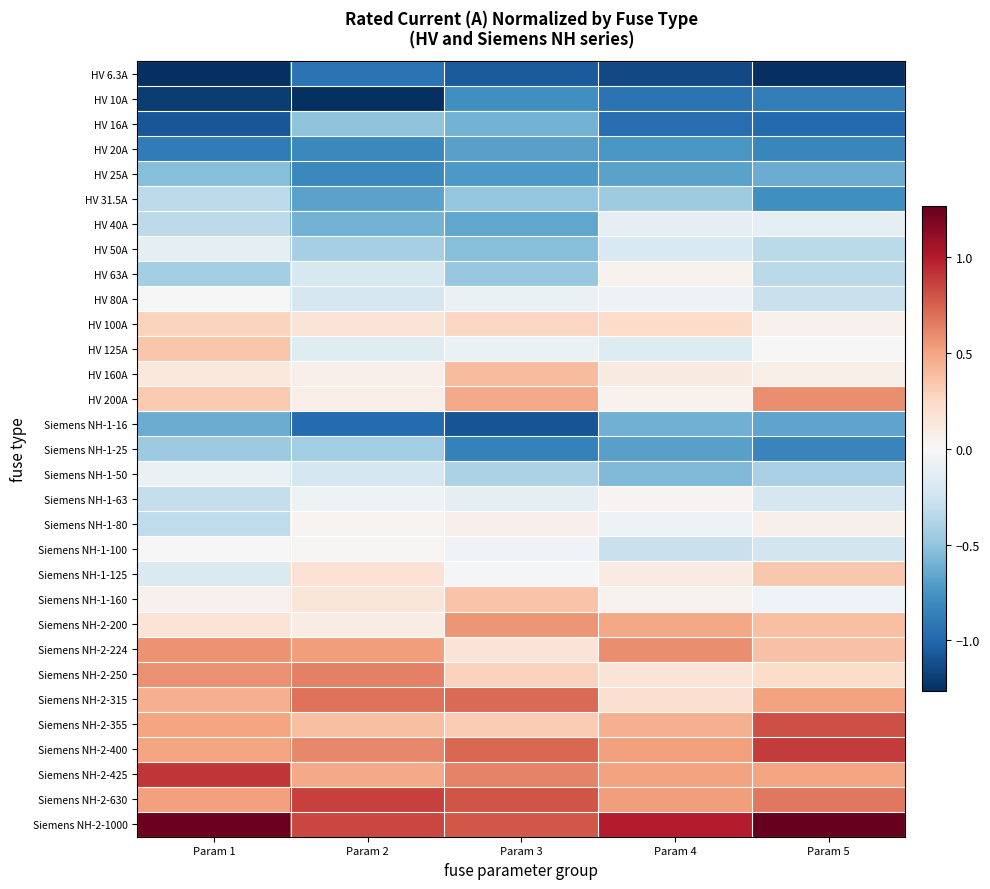

Reading left to right, extract all data points from this chart.

HV 6.3A: Param 1=-1.3	Param 2=-0.9	Param 3=-1.1	Param 4=-1.1	Param 5=-1.4
HV 10A: Param 1=-1.2	Param 2=-1.3	Param 3=-0.8	Param 4=-0.9	Param 5=-0.9
HV 16A: Param 1=-1.1	Param 2=-0.5	Param 3=-0.6	Param 4=-1.0	Param 5=-1.0
HV 20A: Param 1=-0.9	Param 2=-0.8	Param 3=-0.7	Param 4=-0.7	Param 5=-0.8
HV 25A: Param 1=-0.5	Param 2=-0.8	Param 3=-0.7	Param 4=-0.7	Param 5=-0.6
HV 31.5A: Param 1=-0.3	Param 2=-0.7	Param 3=-0.5	Param 4=-0.4	Param 5=-0.8
HV 40A: Param 1=-0.3	Param 2=-0.6	Param 3=-0.7	Param 4=-0.1	Param 5=-0.1
HV 50A: Param 1=-0.1	Param 2=-0.4	Param 3=-0.5	Param 4=-0.2	Param 5=-0.3
HV 63A: Param 1=-0.4	Param 2=-0.2	Param 3=-0.5	Param 4=0.0	Param 5=-0.3
HV 80A: Param 1=0.0	Param 2=-0.2	Param 3=-0.1	Param 4=-0.1	Param 5=-0.3
HV 100A: Param 1=0.3	Param 2=0.2	Param 3=0.3	Param 4=0.2	Param 5=0.1
HV 125A: Param 1=0.4	Param 2=-0.1	Param 3=-0.1	Param 4=-0.2	Param 5=-0.0
HV 160A: Param 1=0.1	Param 2=0.1	Param 3=0.4	Param 4=0.1	Param 5=0.1
HV 200A: Param 1=0.3	Param 2=0.1	Param 3=0.5	Param 4=0.0	Param 5=0.6
Siemens NH-1-16: Param 1=-0.6	Param 2=-1.0	Param 3=-1.1	Param 4=-0.6	Param 5=-0.7
Siemens NH-1-25: Param 1=-0.5	Param 2=-0.4	Param 3=-0.9	Param 4=-0.7	Param 5=-0.8
Siemens NH-1-50: Param 1=-0.1	Param 2=-0.2	Param 3=-0.4	Param 4=-0.6	Param 5=-0.4
Siemens NH-1-63: Param 1=-0.3	Param 2=-0.1	Param 3=-0.1	Param 4=0.0	Param 5=-0.2
Siemens NH-1-80: Param 1=-0.3	Param 2=0.0	Param 3=0.1	Param 4=-0.1	Param 5=0.1
Siemens NH-1-100: Param 1=-0.0	Param 2=0.0	Param 3=-0.0	Param 4=-0.3	Param 5=-0.2
Siemens NH-1-125: Param 1=-0.2	Param 2=0.2	Param 3=-0.0	Param 4=0.1	Param 5=0.3
Siemens NH-1-160: Param 1=0.1	Param 2=0.2	Param 3=0.4	Param 4=0.0	Param 5=-0.0
Siemens NH-2-200: Param 1=0.2	Param 2=0.1	Param 3=0.6	Param 4=0.5	Param 5=0.4
Siemens NH-2-224: Param 1=0.6	Param 2=0.5	Param 3=0.2	Param 4=0.6	Param 5=0.4
Siemens NH-2-250: Param 1=0.6	Param 2=0.6	Param 3=0.3	Param 4=0.2	Param 5=0.2
Siemens NH-2-315: Param 1=0.5	Param 2=0.7	Param 3=0.7	Param 4=0.2	Param 5=0.5
Siemens NH-2-355: Param 1=0.5	Param 2=0.4	Param 3=0.3	Param 4=0.5	Param 5=0.8
Siemens NH-2-400: Param 1=0.5	Param 2=0.6	Param 3=0.7	Param 4=0.5	Param 5=0.9
Siemens NH-2-425: Param 1=0.9	Param 2=0.5	Param 3=0.6	Param 4=0.5	Param 5=0.5
Siemens NH-2-630: Param 1=0.5	Param 2=0.9	Param 3=0.8	Param 4=0.5	Param 5=0.7
Siemens NH-2-1000: Param 1=1.2	Param 2=0.8	Param 3=0.8	Param 4=1.0	Param 5=1.3